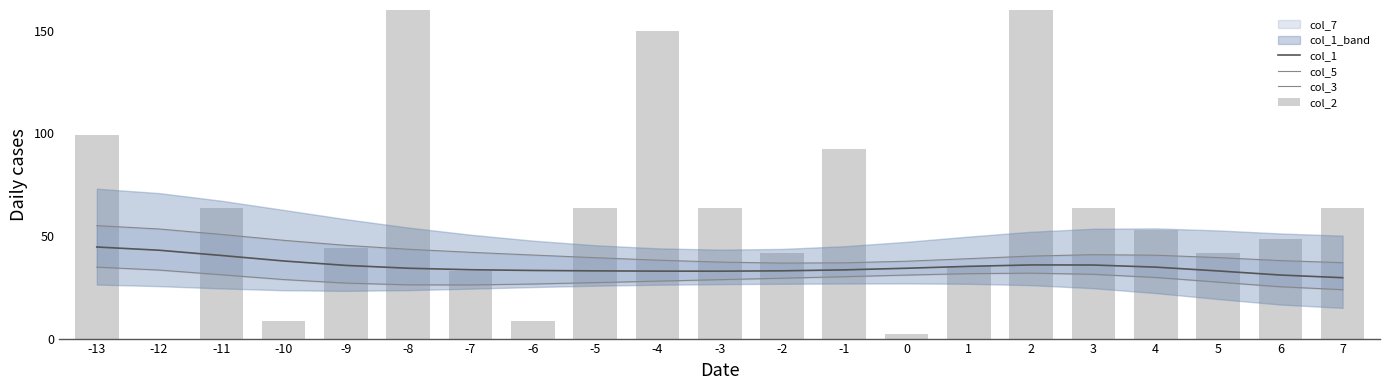

Read the col_1 value at -5.

33.0